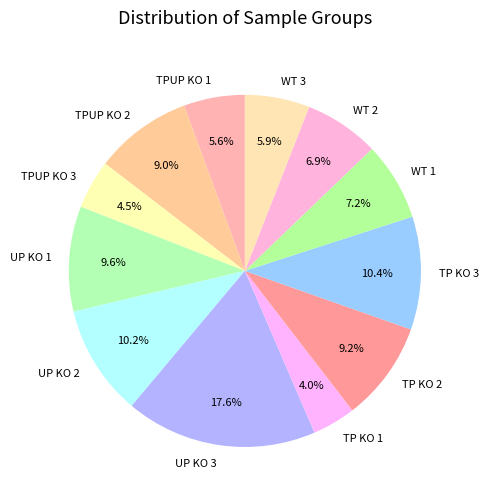

Between UP KO 1 and UP KO 2, which is larger?

UP KO 2